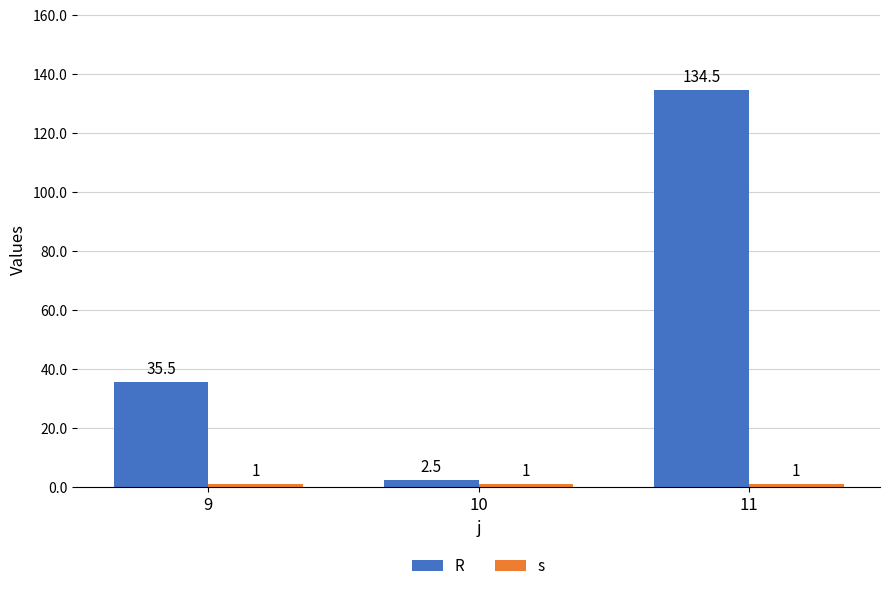

Between 9 and 10, which is larger?

9